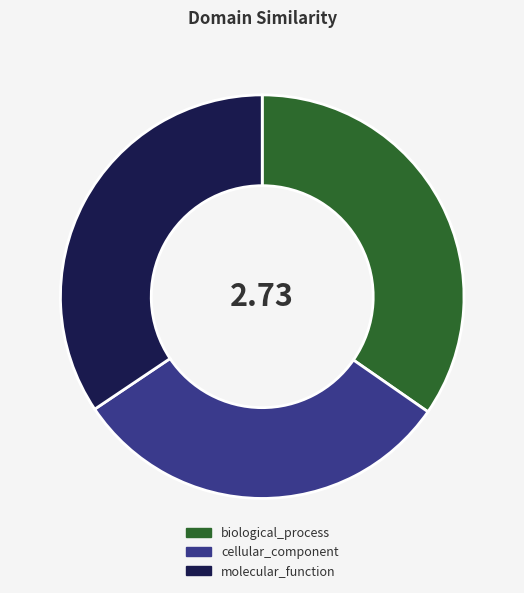

Do molecular_function and biological_process together represent more than half of the pie?

Yes